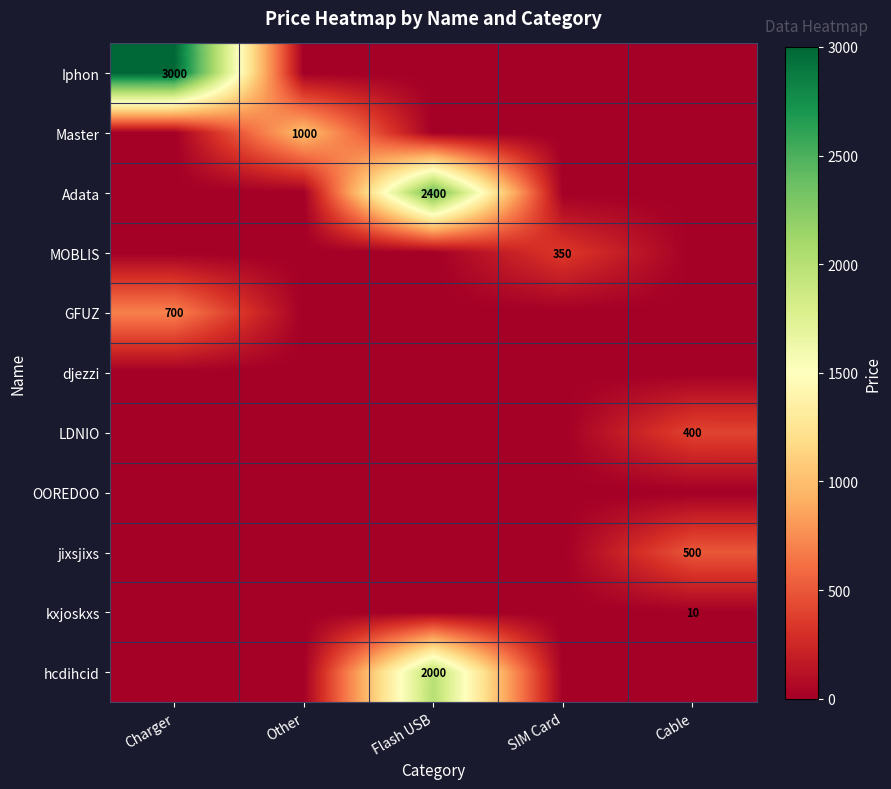

What is the difference between the highest and lowest values at Other?

1000